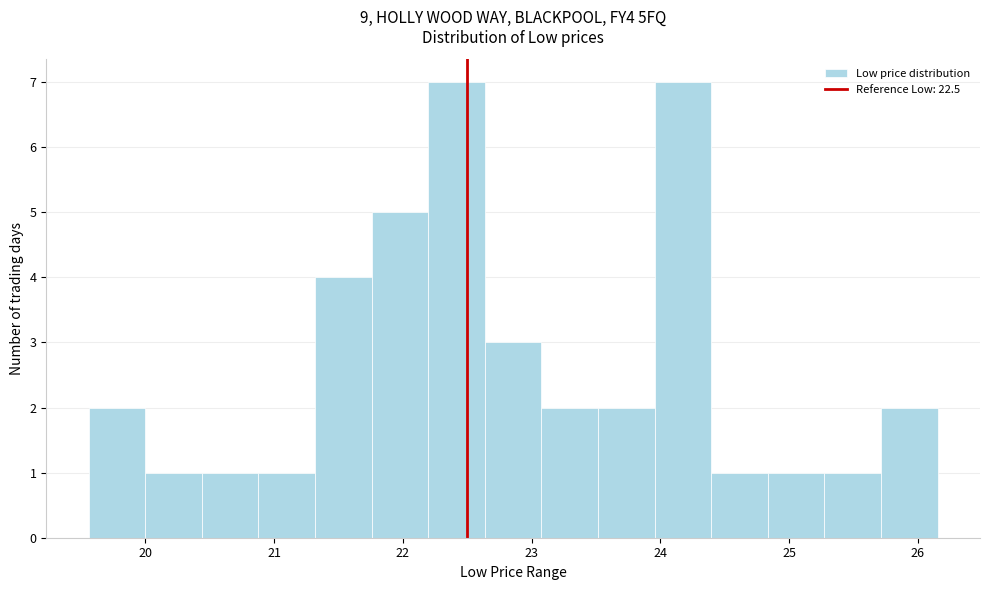

Reading left to right, transcribe this chart: for each bar, give the range it covers on the x-axis and its height. Neither the bar edges nor the heights are printed on the chart, so give them approximately, as read against the axes.

19.6 to 20.0: 2
20.0 to 20.4: 1
20.4 to 20.9: 1
20.9 to 21.3: 1
21.3 to 21.8: 4
21.8 to 22.2: 5
22.2 to 22.6: 7
22.6 to 23.1: 3
23.1 to 23.5: 2
23.5 to 24.0: 2
24.0 to 24.4: 7
24.4 to 24.8: 1
24.8 to 25.3: 1
25.3 to 25.7: 1
25.7 to 26.2: 2